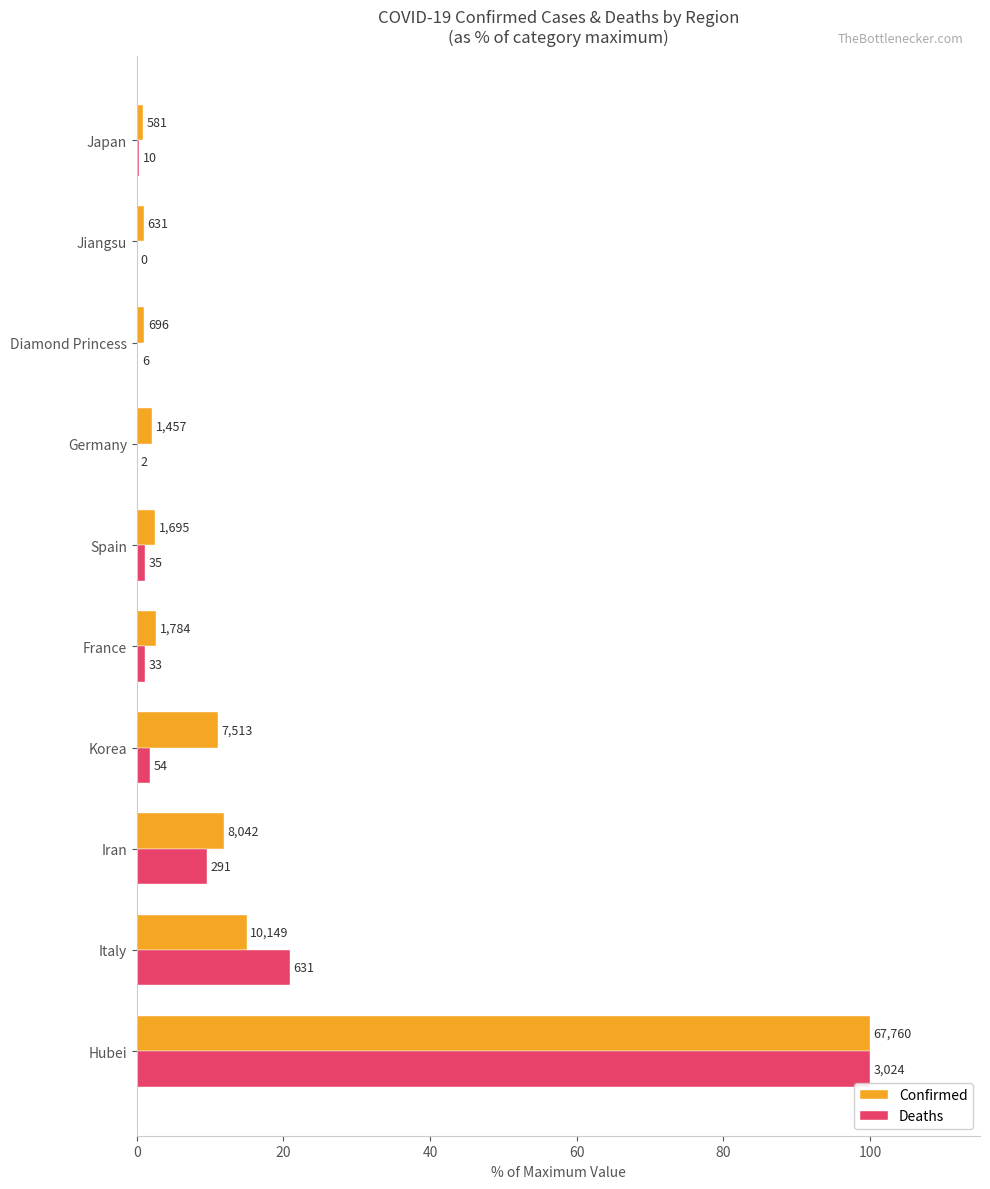

What are all the series names shown in the legend?

Confirmed, Deaths